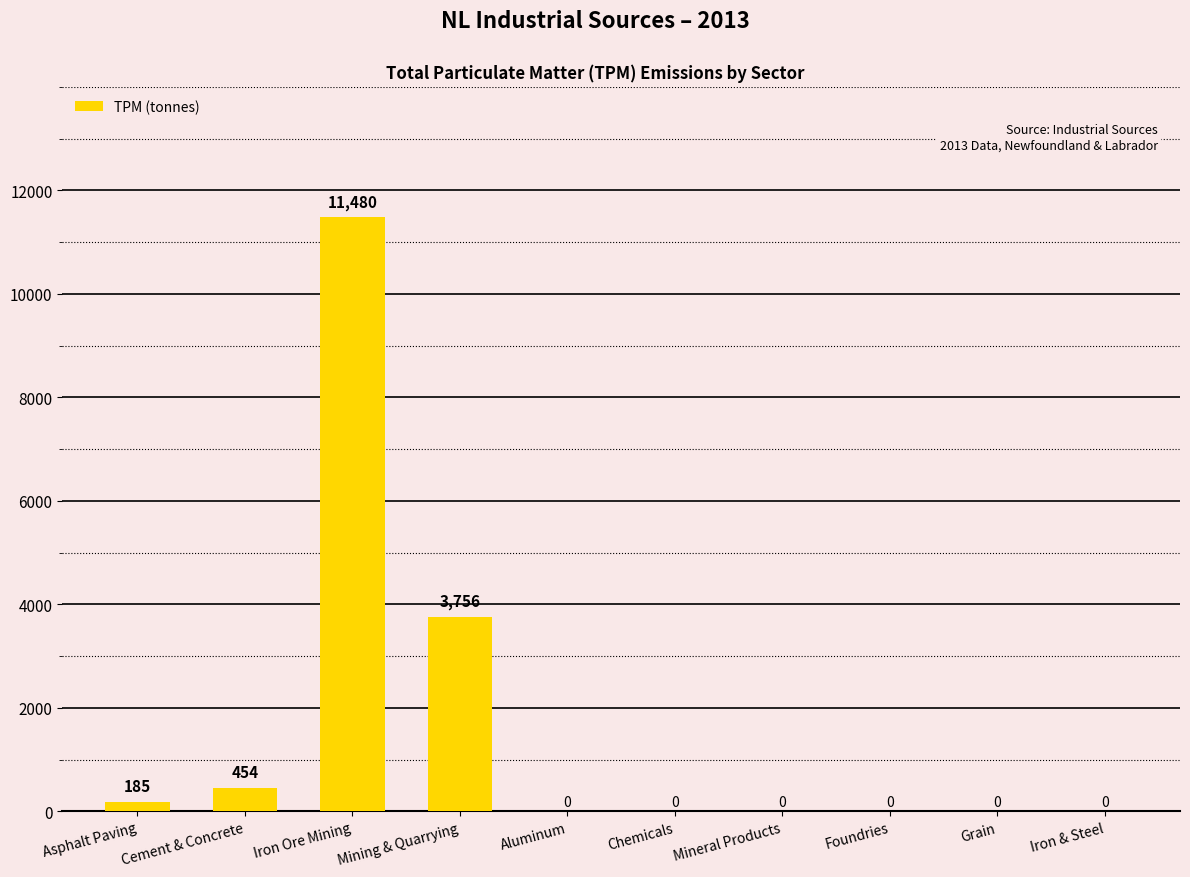

Which label corresponds to the largest value in the chart?

Iron Ore Mining